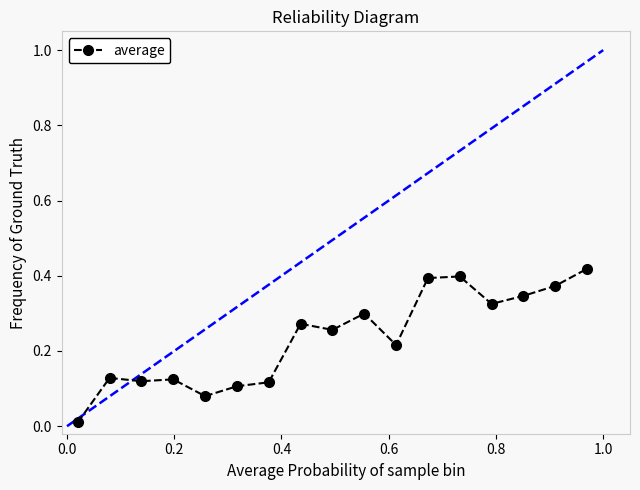

True or false: there are more than 1 points higher than both neighbors.

True